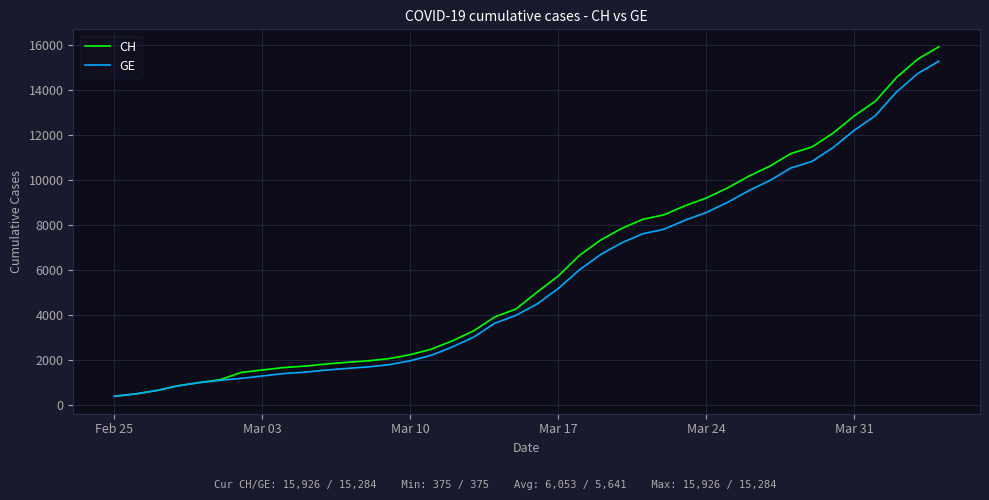

What is the maximum value for GE?

15284